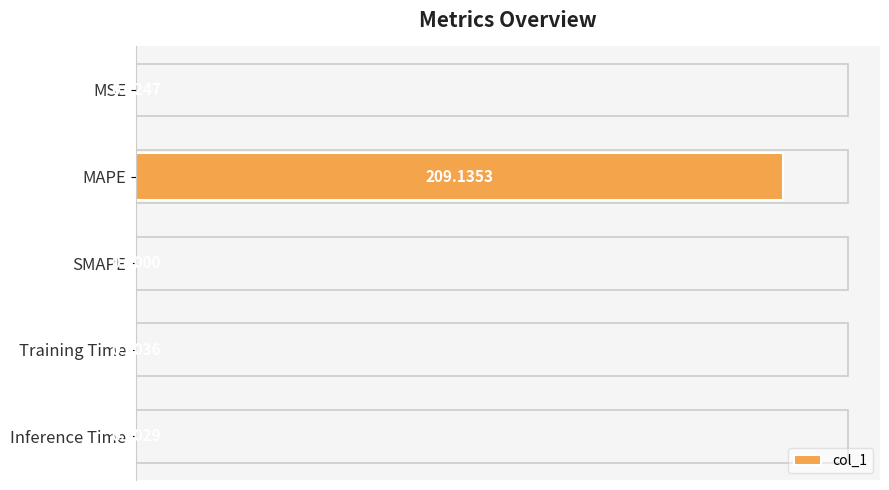

What is the change in value from MSE to MAPE?

+99.9